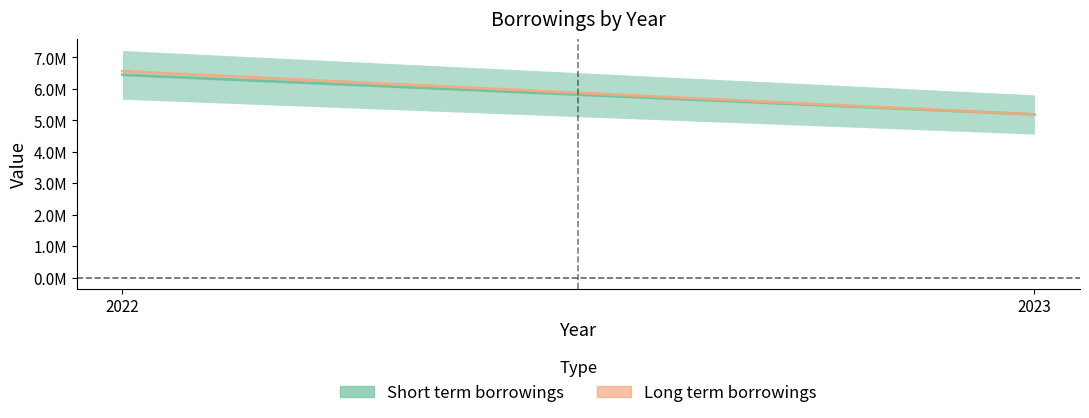

Rank the series by their maximum value, from lowest to highest.

Short term borrowings, Long term borrowings